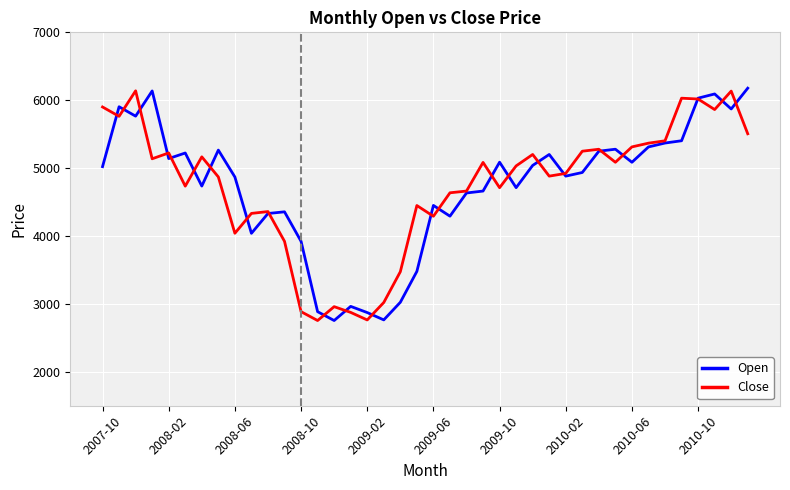

What is the maximum value for Close?

6138.6